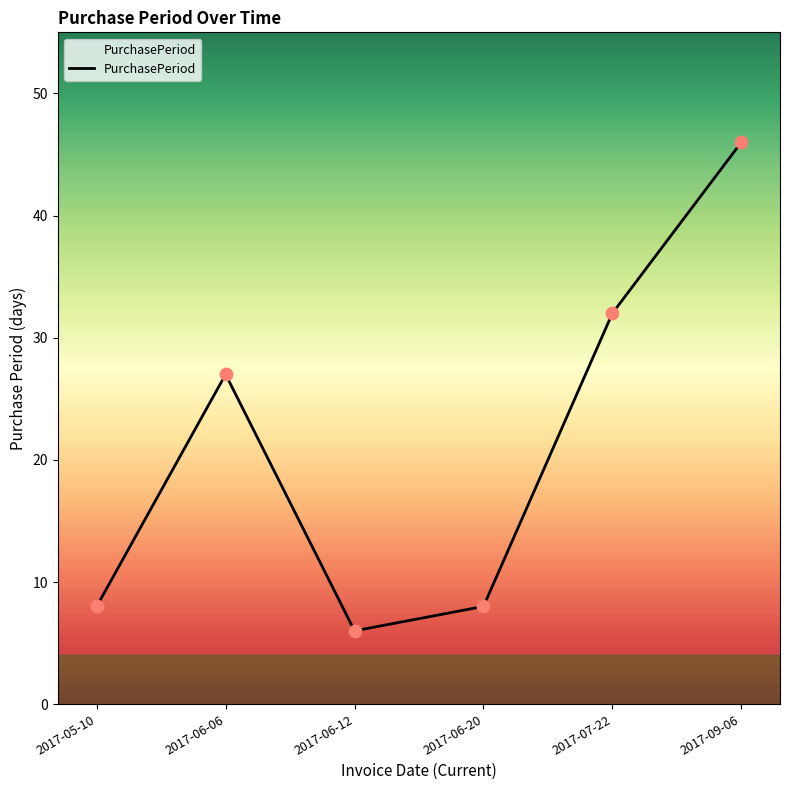

What is the ratio of the value at 2017-06-20 to the value at 2017-06-06?

0.3